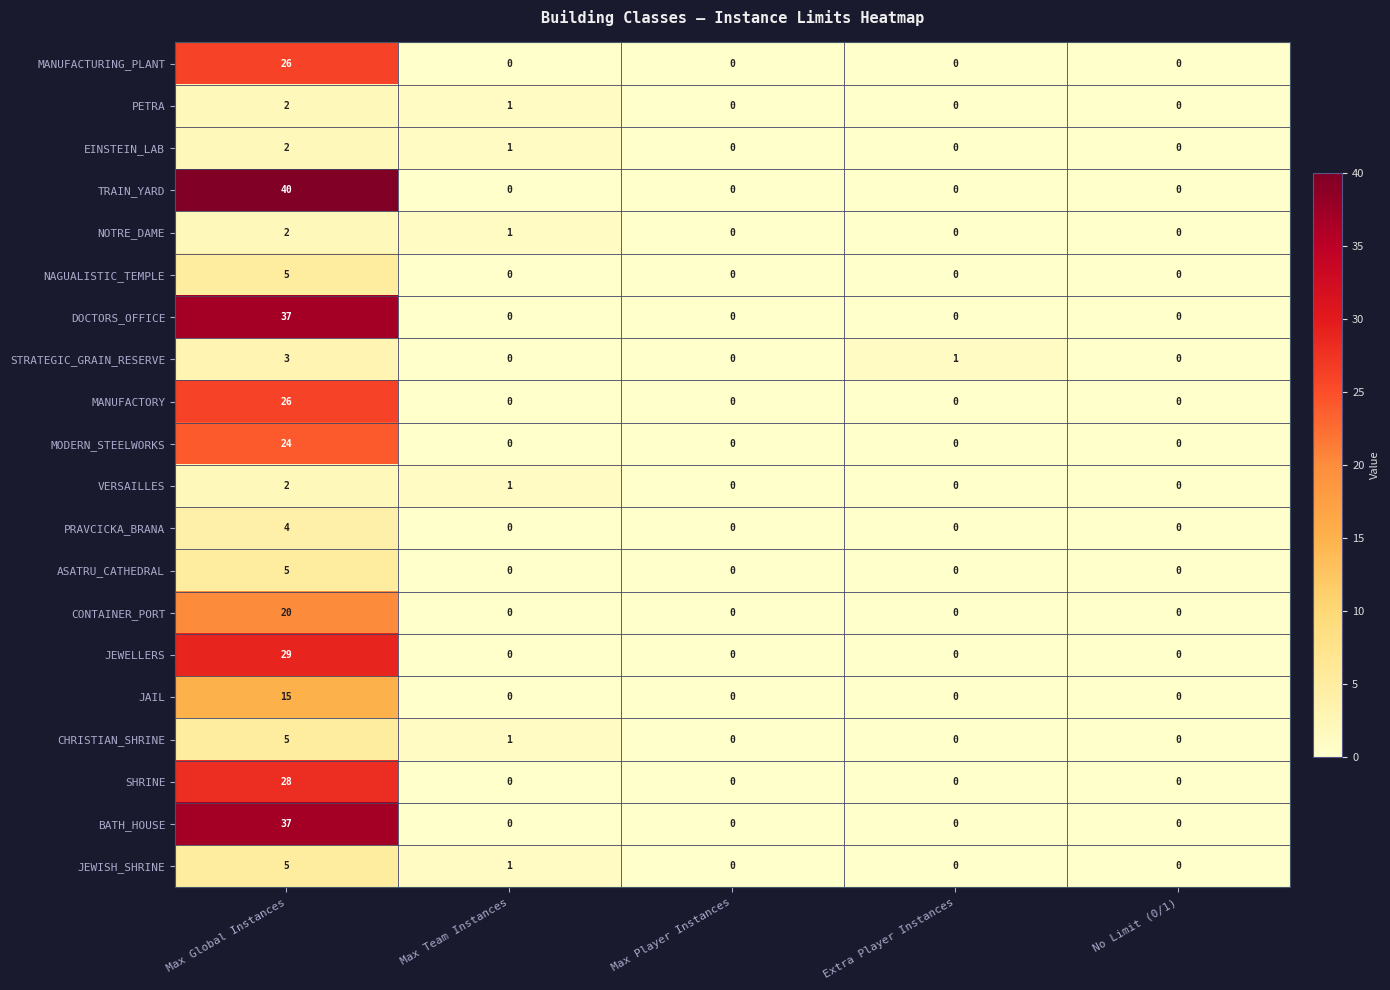

How many data points in DOCTORS_OFFICE are above 0?

1